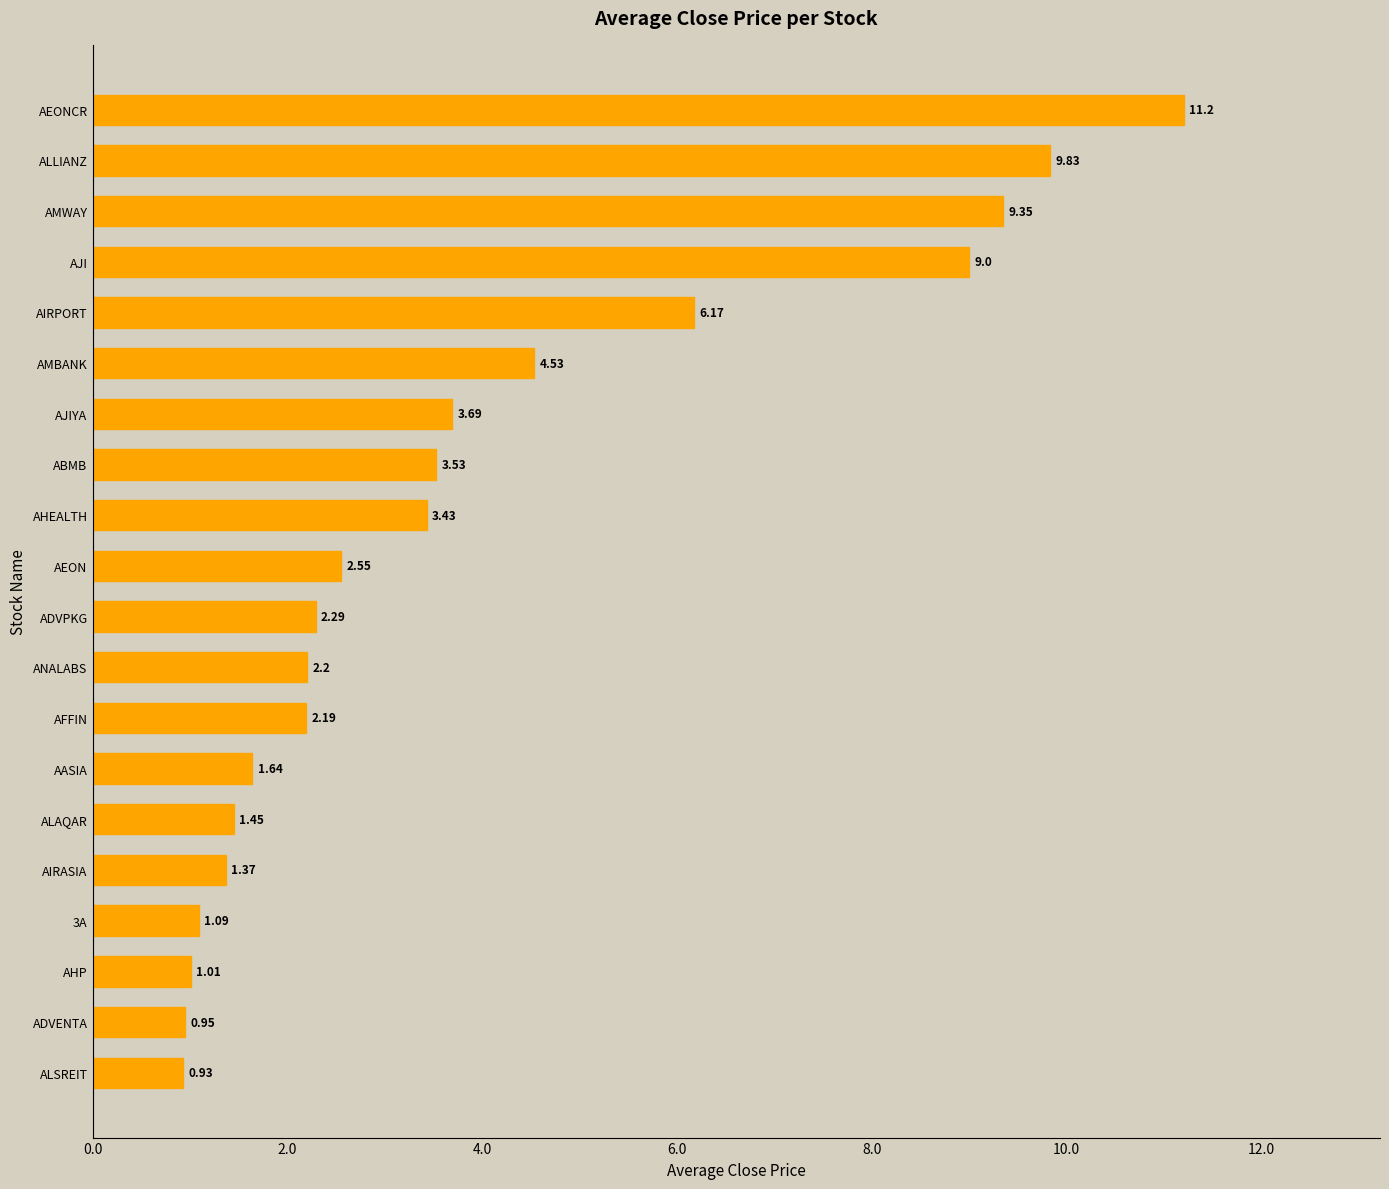

What is the sum of all values?

78.4